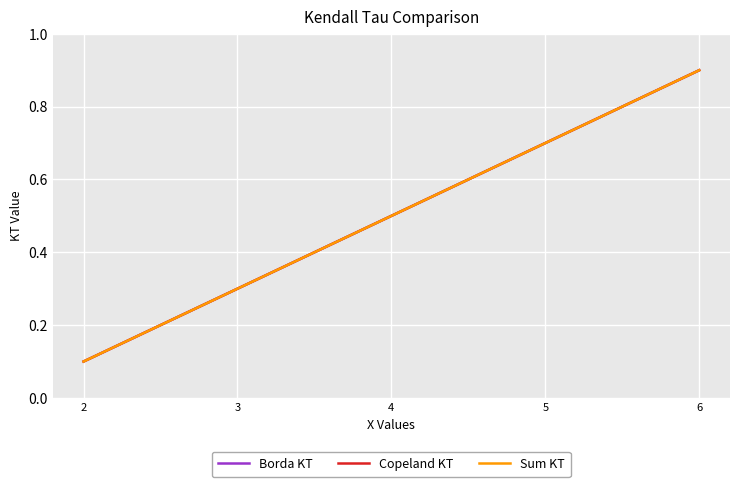

Is this an area chart (filled region under the line)?

No